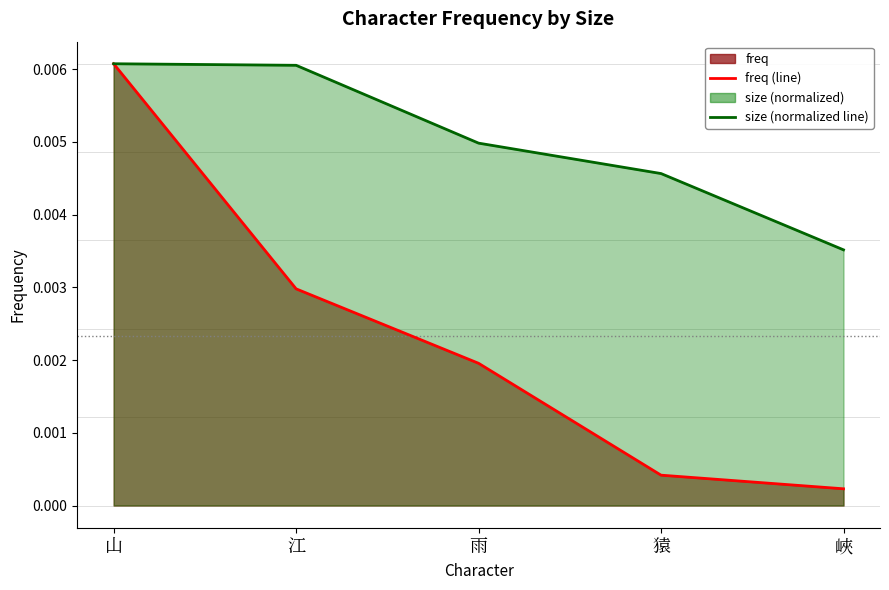

Which has a higher value, 雨 or 猿?

雨